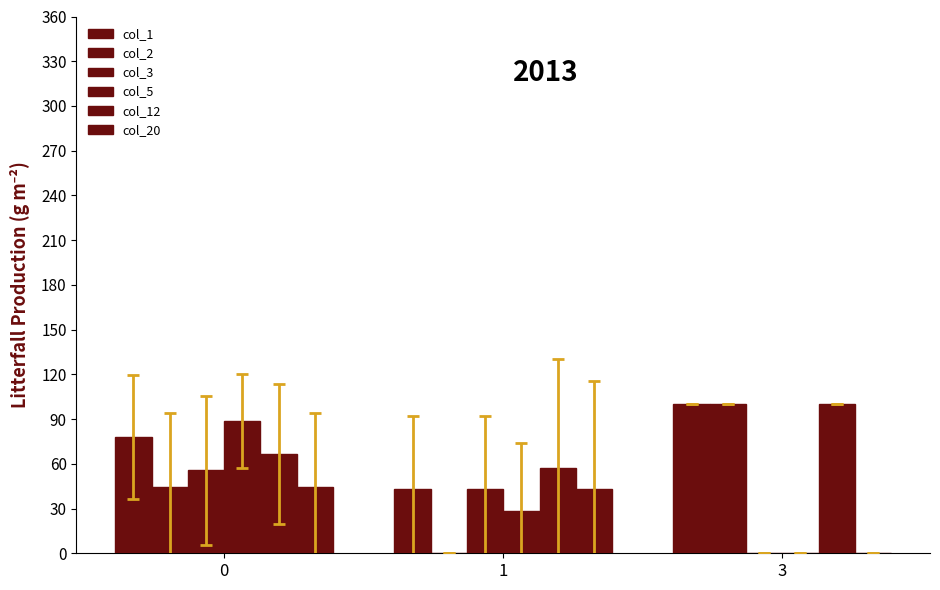

How many data points does each series have?

3